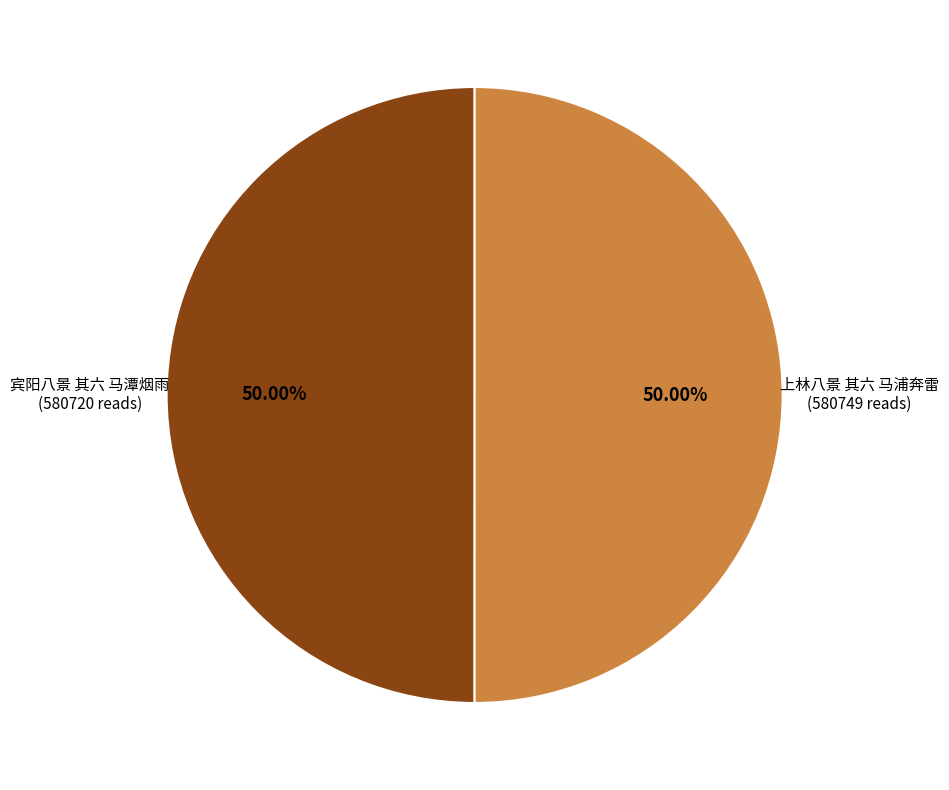

To the nearest percent, what is the average slice percentage?

50%